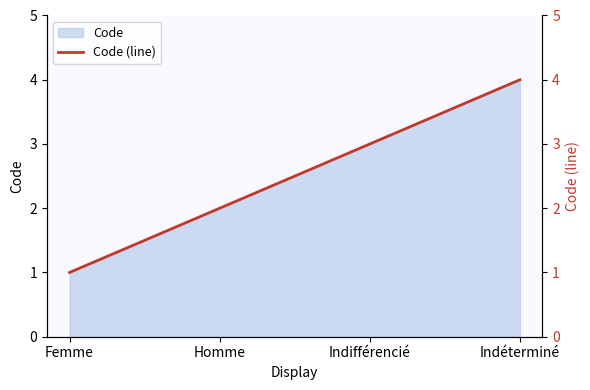

What is the label of the 2nd point from the right?

Indifférencié